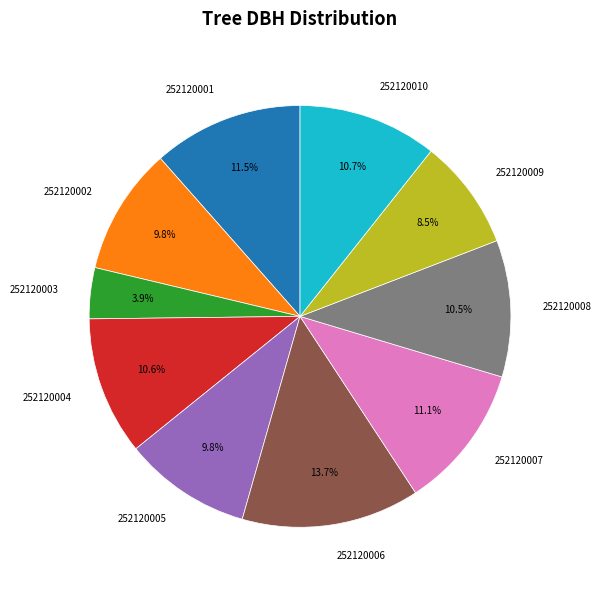

Is it true that 252120002 is 10% of the pie?

True